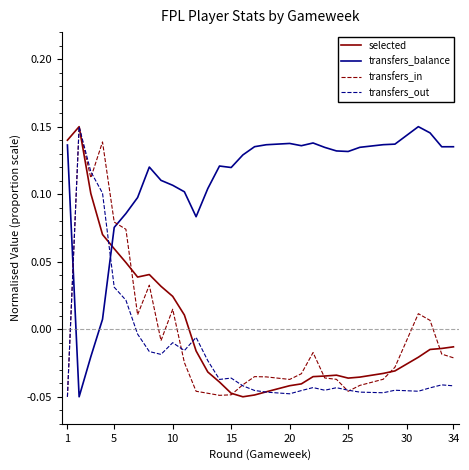

How many intersections are there between transfers_balance and transfers_in?

2